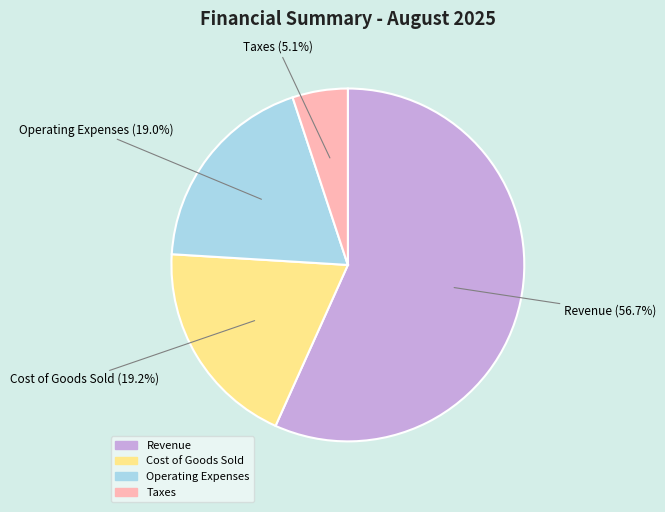

Which slice is the smallest?

Taxes